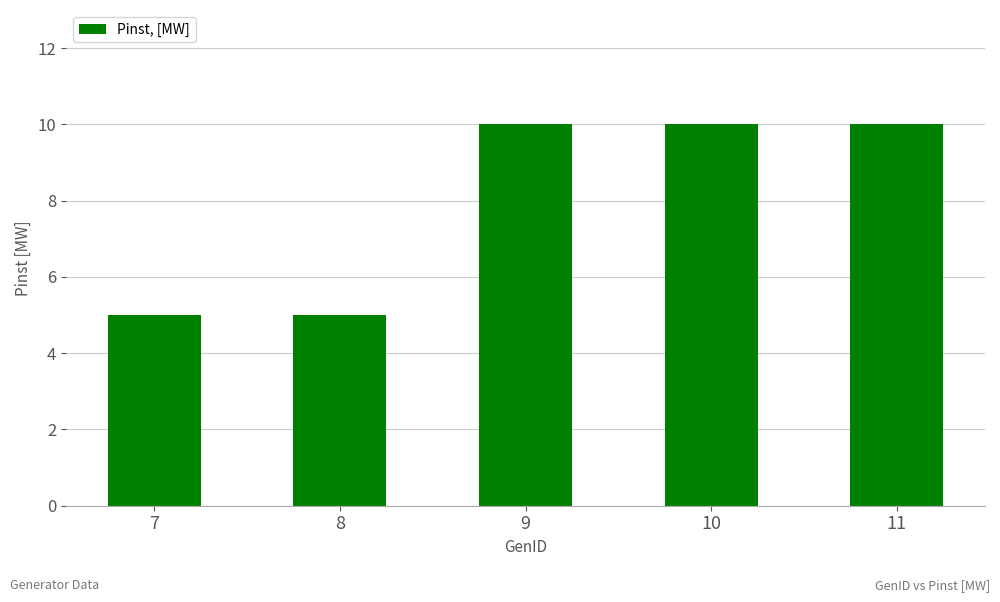

Reading left to right, transcribe all the data shown in this chart.

5	5	10	10	10